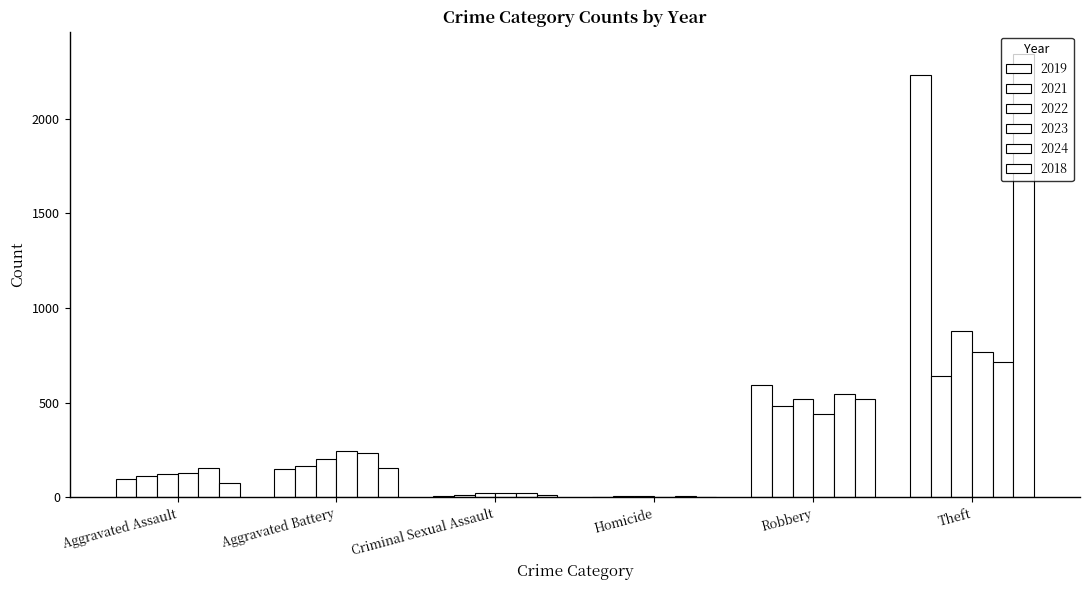

At how many categories does at least one series exceed 2103?

1